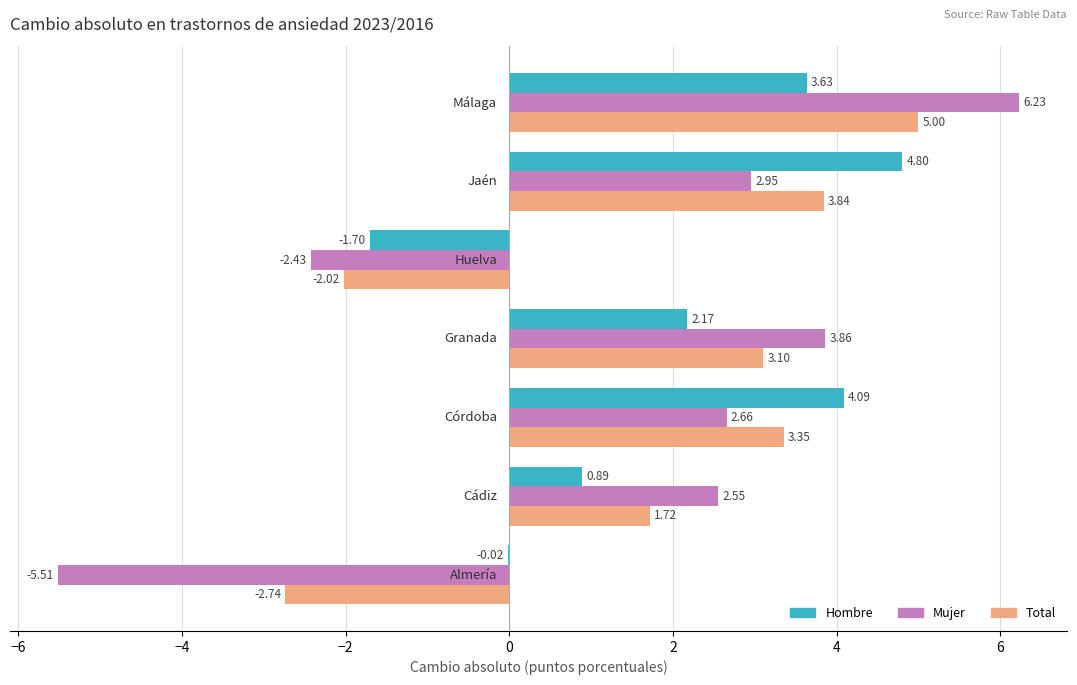

What is the sum of all Mujer values?

10.3